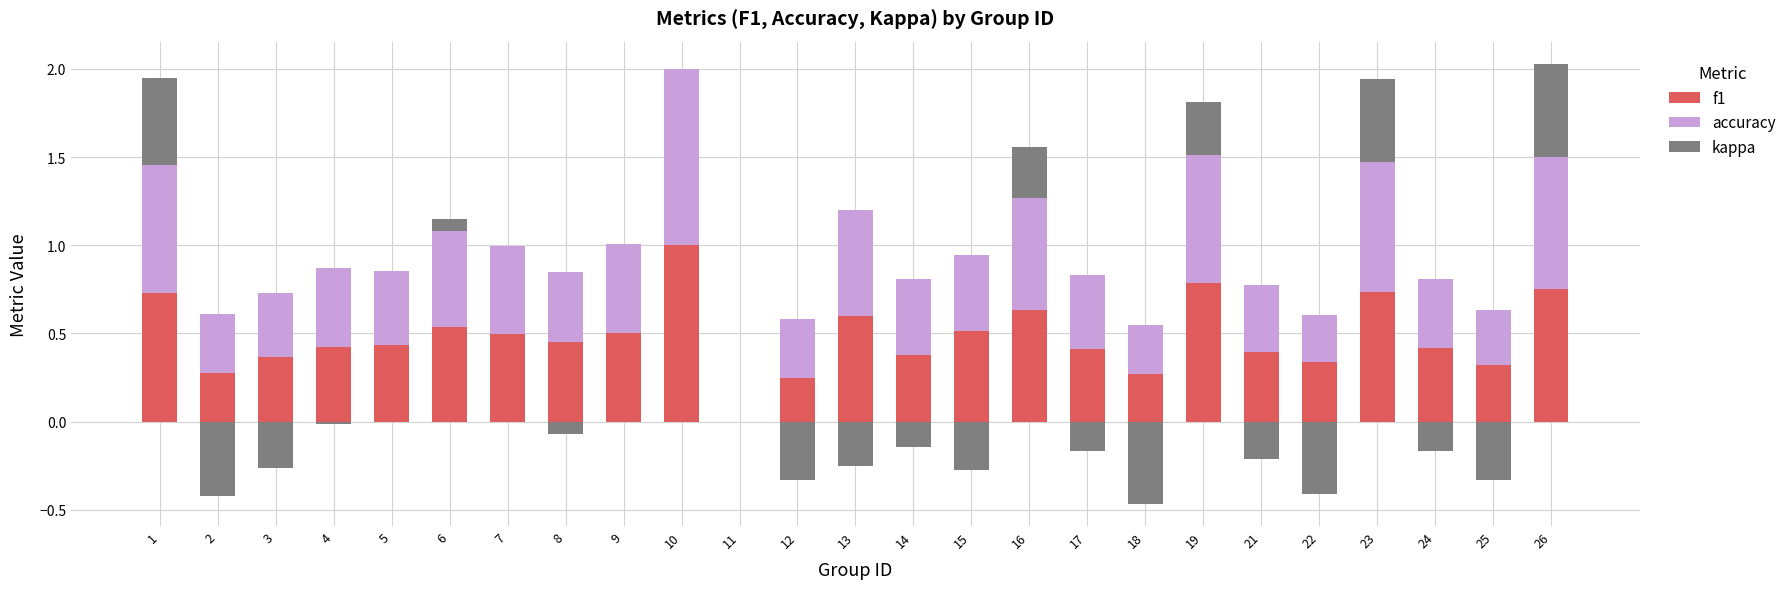

Which has a higher value, 14 or 8?

8